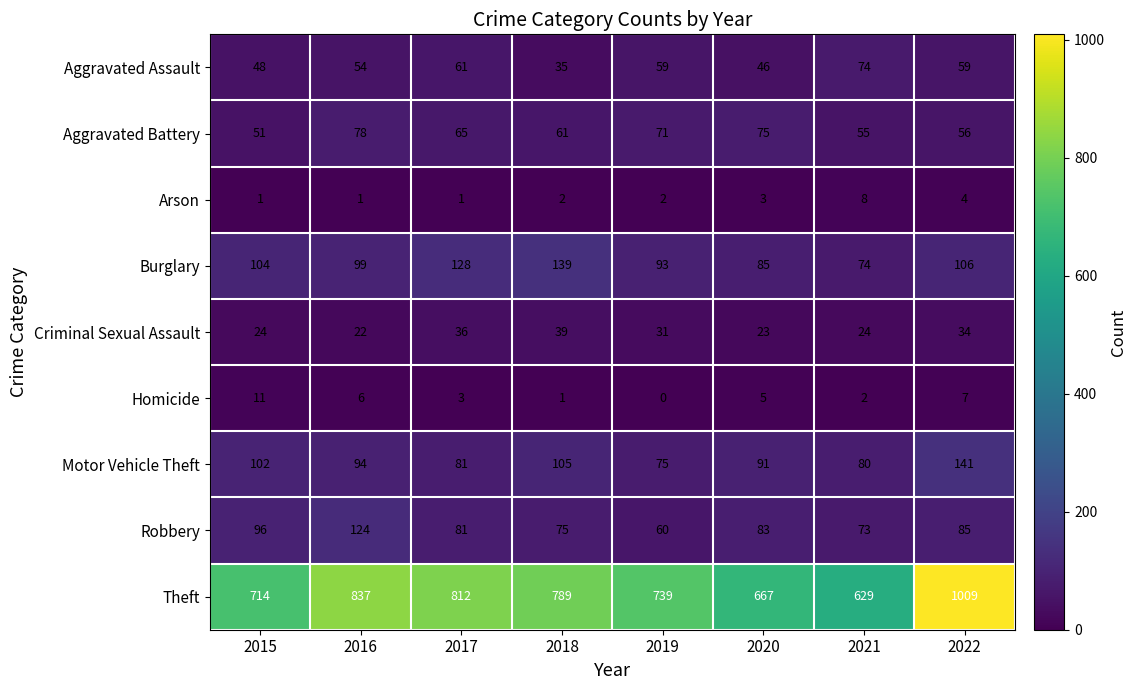

What is the total value across all series at 2022?

1501